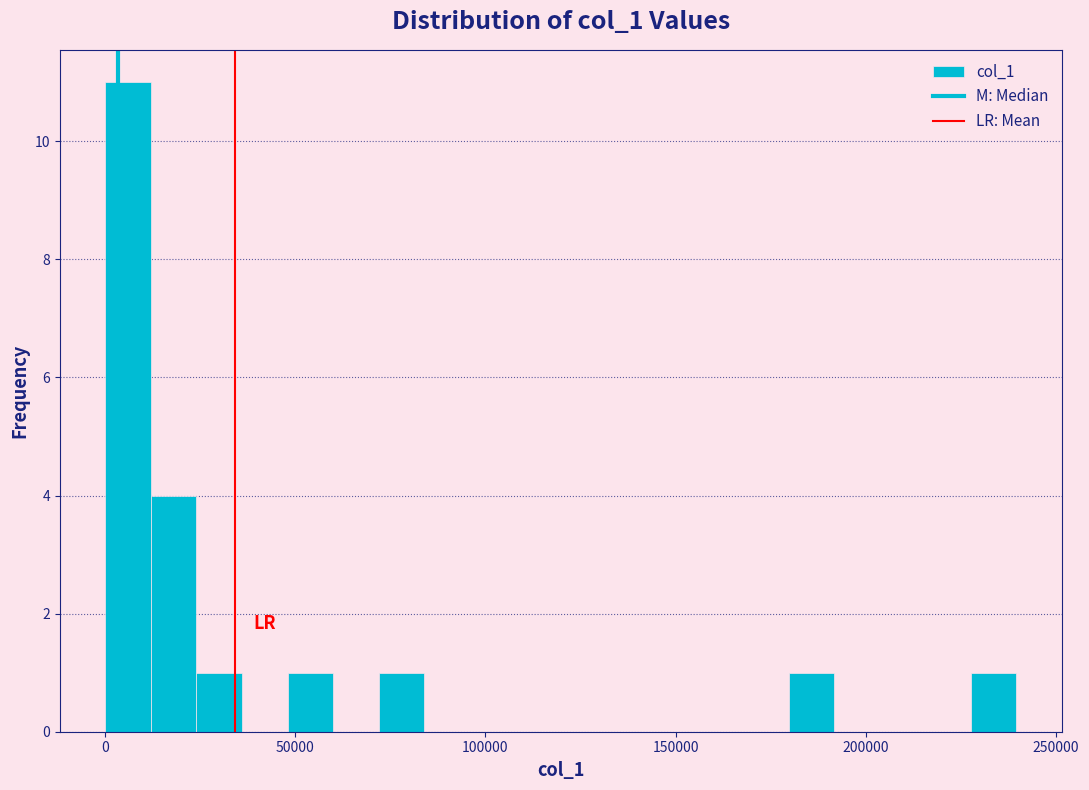

Read against the x-axis, roughly where is the centre of the tallest bar?

5000